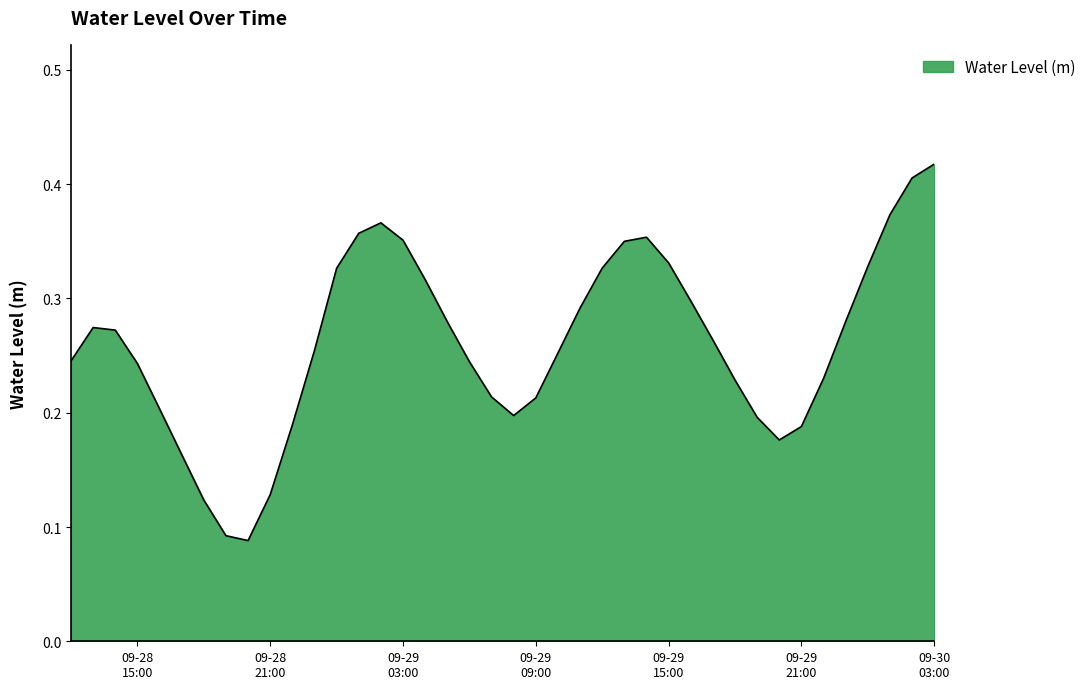

List the labels in order of value, largest first.

2025-09-30 03:00:00, 2025-09-30 02:00:00, 2025-09-30 01:00:00, 2025-09-29 02:00:00, 2025-09-29 01:00:00, 2025-09-29 14:00:00, 2025-09-29 03:00:00, 2025-09-29 13:00:00, 2025-09-29 15:00:00, 2025-09-30 00:00:00, 2025-09-29 12:00:00, 2025-09-29 00:00:00, 2025-09-29 04:00:00, 2025-09-29 16:00:00, 2025-09-29 11:00:00, 2025-09-29 23:00:00, 2025-09-29 05:00:00, 2025-09-28 13:00:00, 2025-09-28 14:00:00, 2025-09-29 17:00:00, 2025-09-28 23:00:00, 2025-09-29 10:00:00, 2025-09-28 12:00:00, 2025-09-29 06:00:00, 2025-09-28 15:00:00, 2025-09-29 22:00:00, 2025-09-29 18:00:00, 2025-09-29 07:00:00, 2025-09-29 09:00:00, 2025-09-28 16:00:00, 2025-09-29 08:00:00, 2025-09-29 19:00:00, 2025-09-28 22:00:00, 2025-09-29 21:00:00, 2025-09-29 20:00:00, 2025-09-28 17:00:00, 2025-09-28 21:00:00, 2025-09-28 18:00:00, 2025-09-28 19:00:00, 2025-09-28 20:00:00